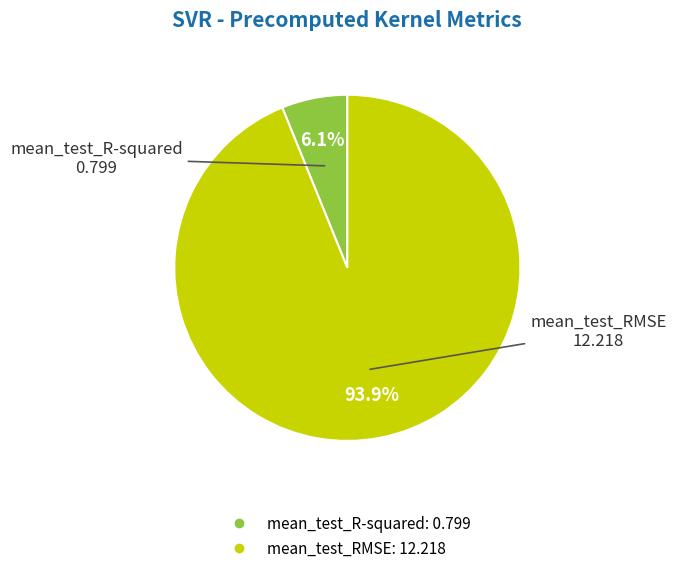

How many slices are in this pie chart?

2